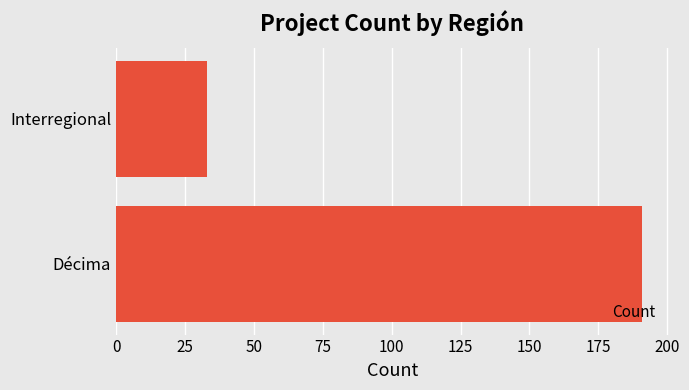

Reading bottom to top, what are all the values shown in this chart?

Décima=191	Interregional=33